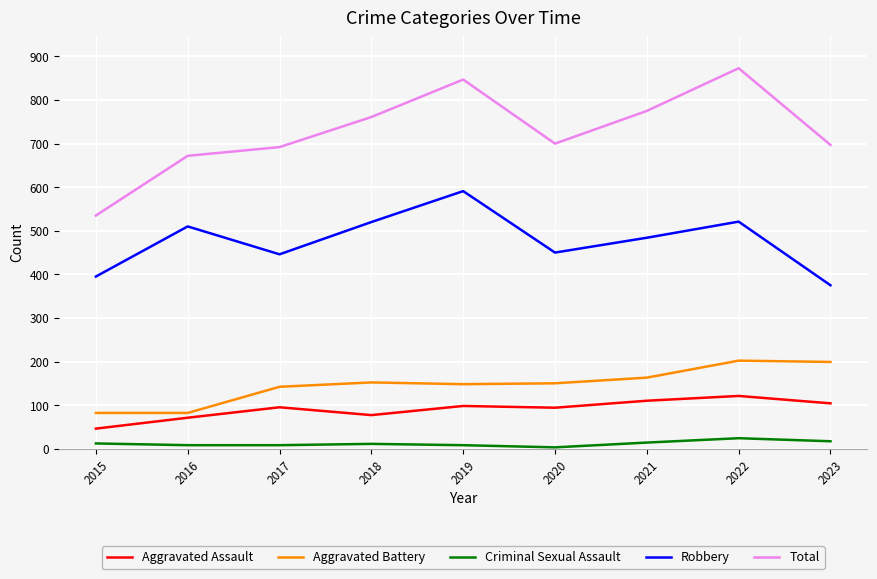

The value of Aggravated Battery at 2021 is 246. True or false?

False